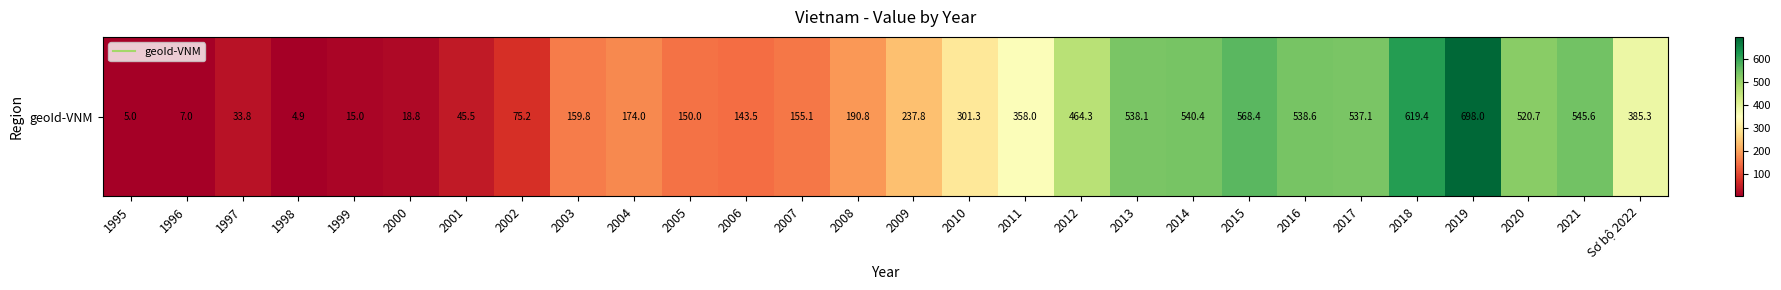

Approximately how many times larger is the value at 2003 compared to 2012?

0.3